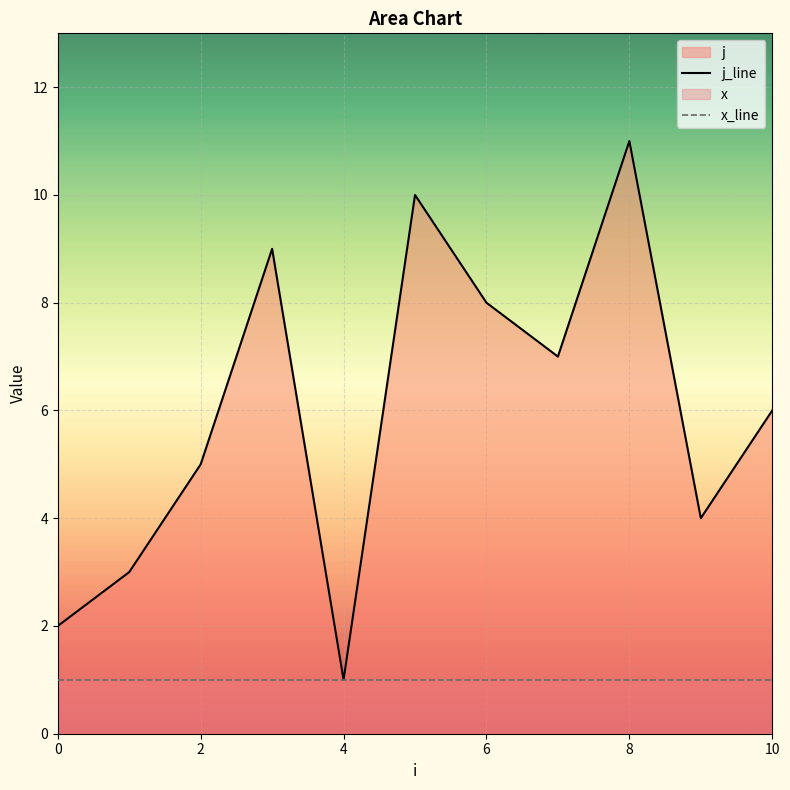

True or false: j_line and x_line intersect in this chart.

False